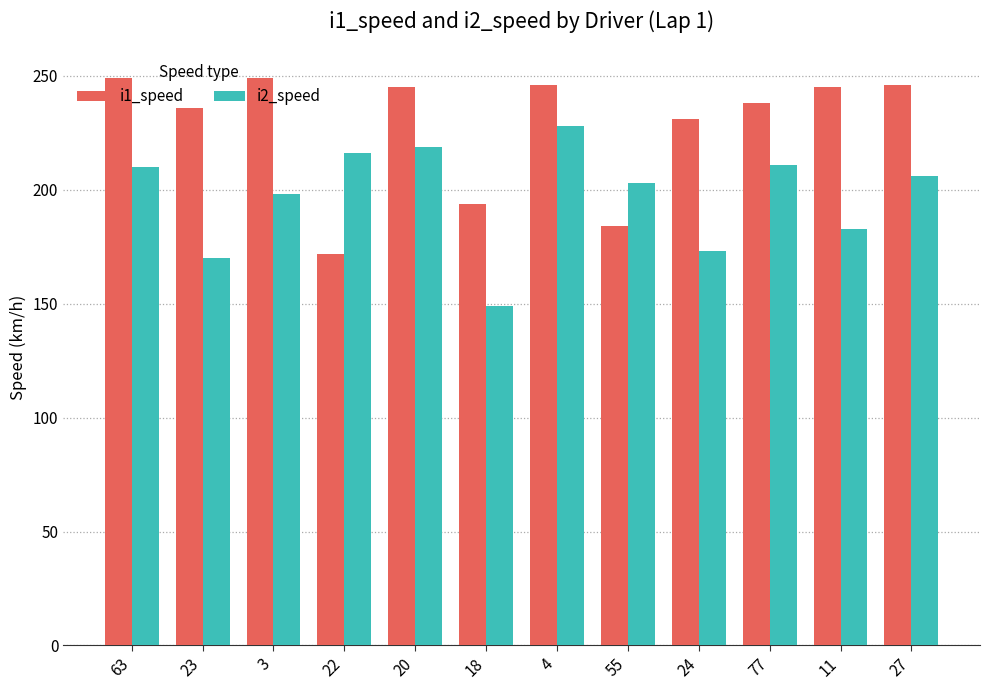

Between 23 and 18, which series saw the biggest shift?

i1_speed